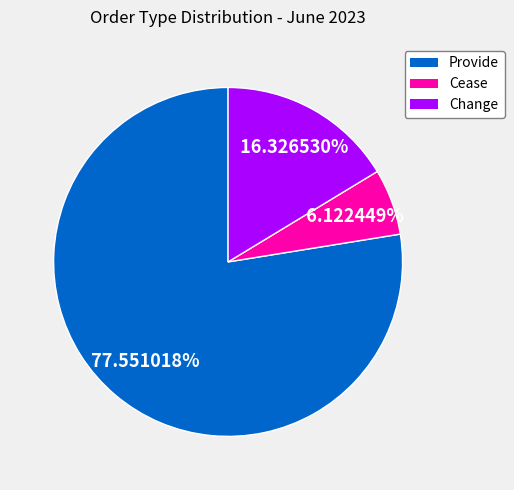

To the nearest percent, what is the difference between the largest and smallest slice percentages?

71%